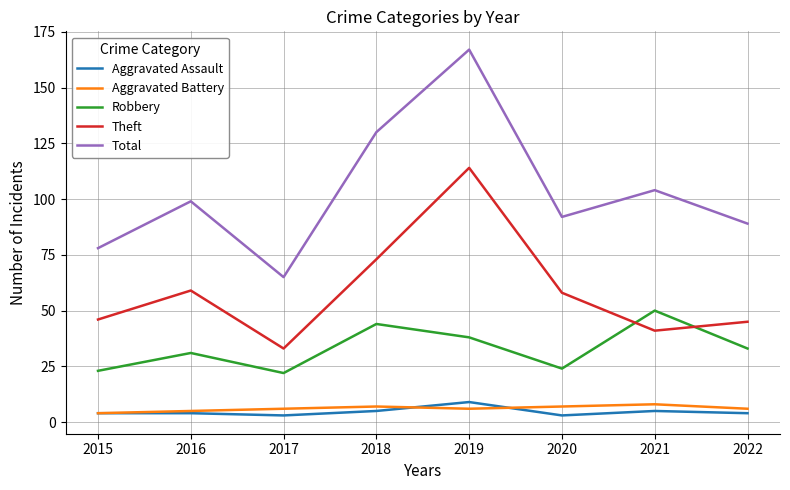

What is the total value across all series at 2017?

129